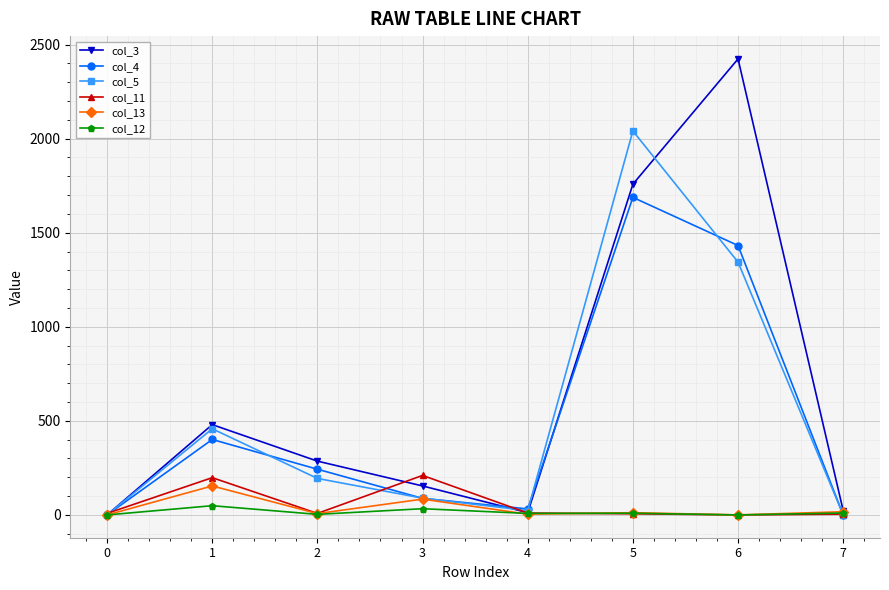

Count the number of data series in this chart.

6